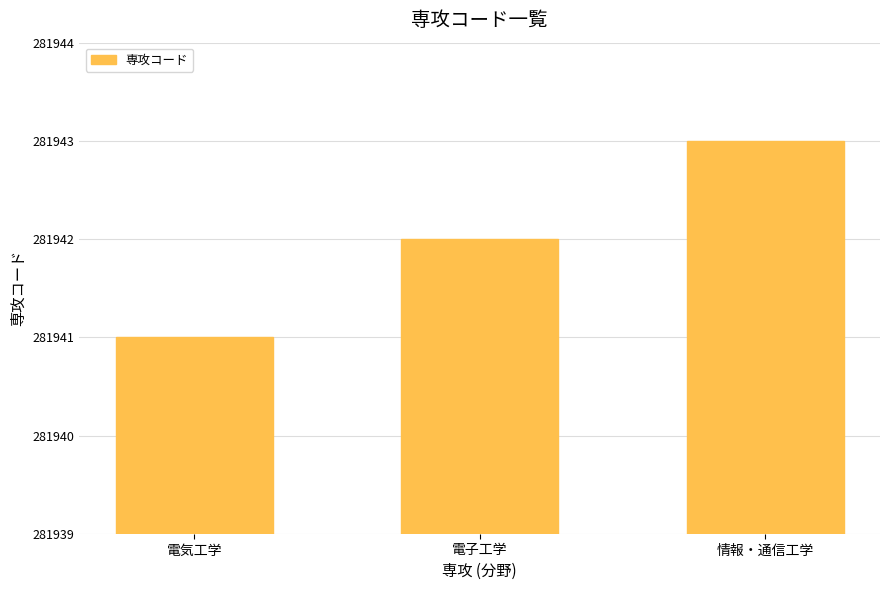

What is the label of the 2nd bar from the left?

電子工学